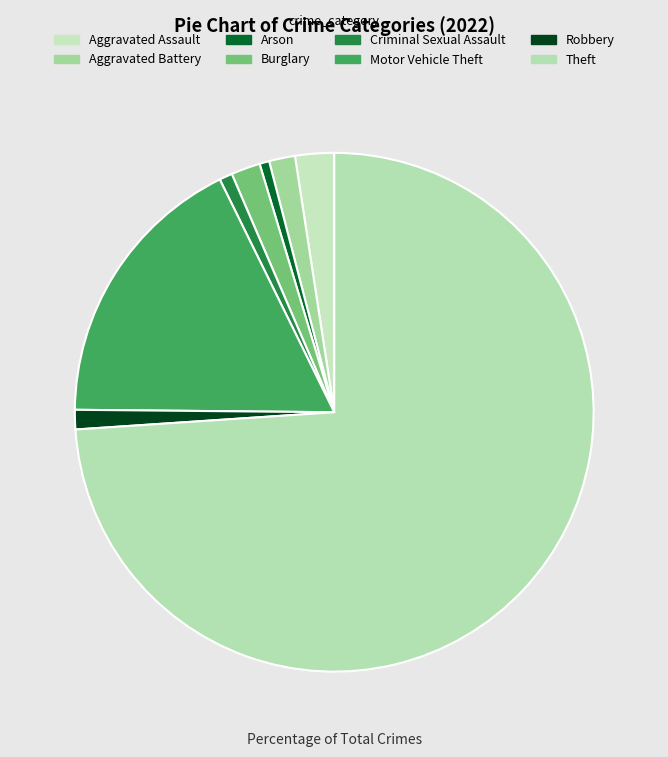

How many segments does this pie chart have?

8